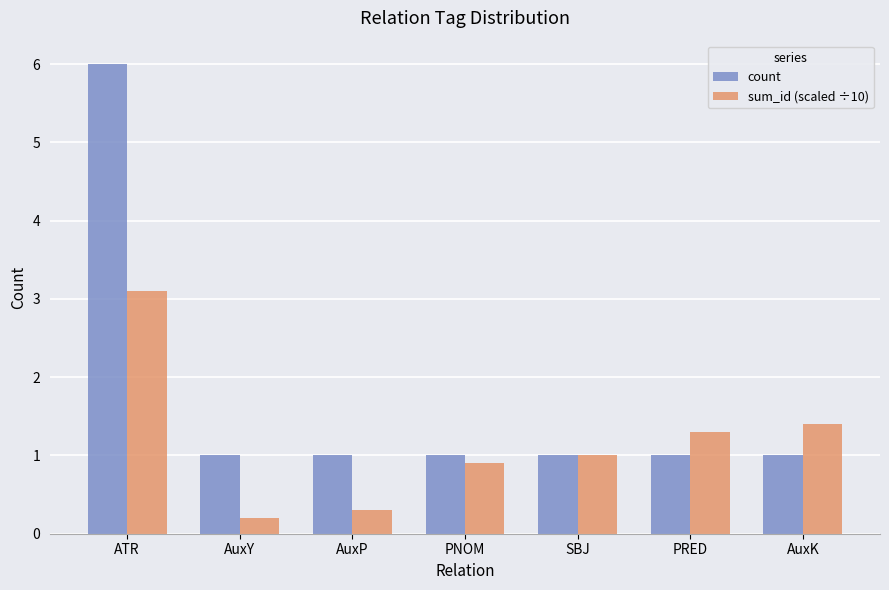

At how many categories does at least one series exceed 0?

7